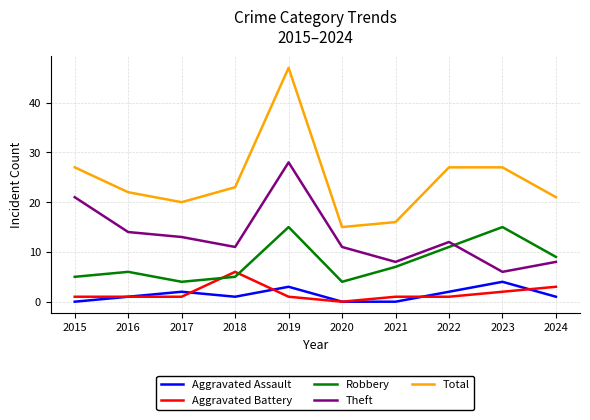

Reading right to left, what are all the values shown in this chart?

Aggravated Assault: 2024=1	2023=4	2022=2	2021=0	2020=0	2019=3	2018=1	2017=2	2016=1	2015=0
Aggravated Battery: 2024=3	2023=2	2022=1	2021=1	2020=0	2019=1	2018=6	2017=1	2016=1	2015=1
Robbery: 2024=9	2023=15	2022=11	2021=7	2020=4	2019=15	2018=5	2017=4	2016=6	2015=5
Theft: 2024=8	2023=6	2022=12	2021=8	2020=11	2019=28	2018=11	2017=13	2016=14	2015=21
Total: 2024=21	2023=27	2022=27	2021=16	2020=15	2019=47	2018=23	2017=20	2016=22	2015=27